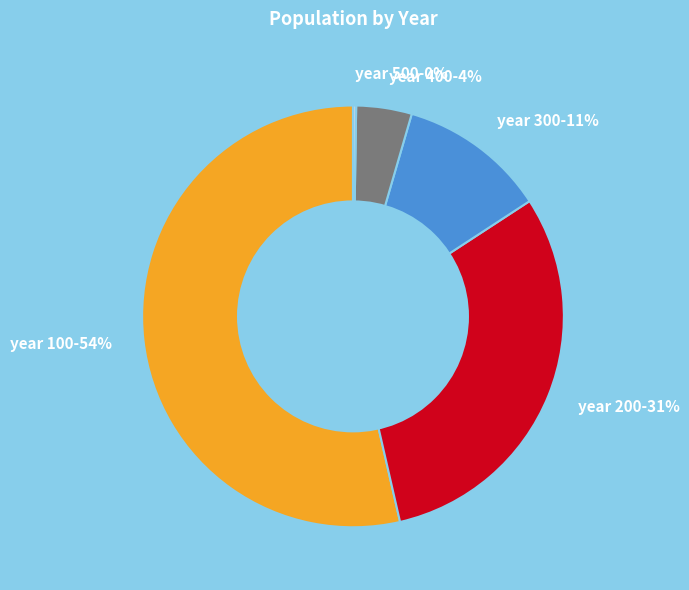

Which has a higher value, year 100-54% or year 400-4%?

year 100-54%